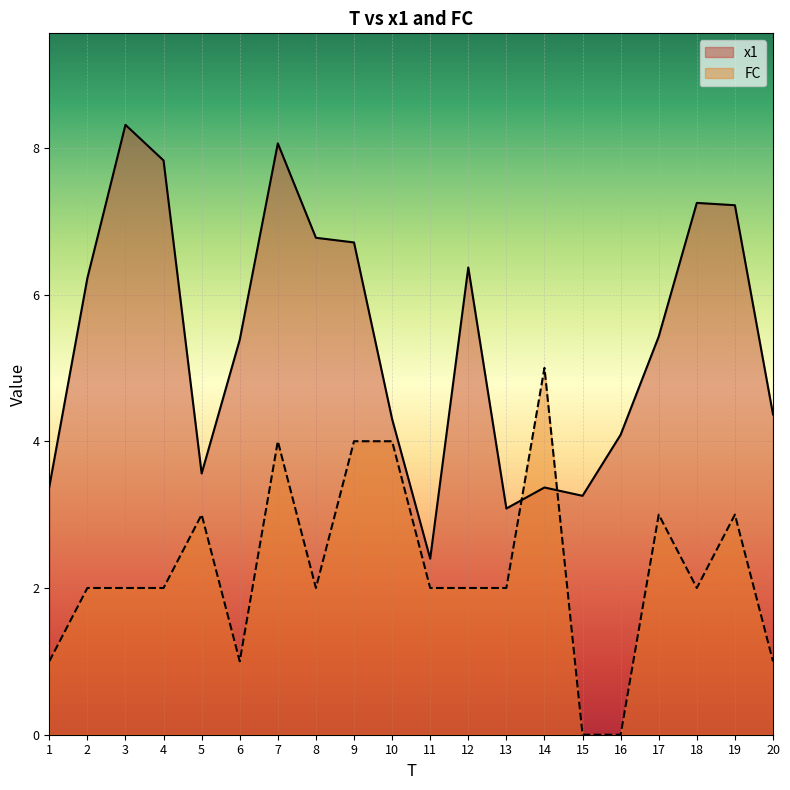

What is the difference between the highest and lowest values at 4?

5.8